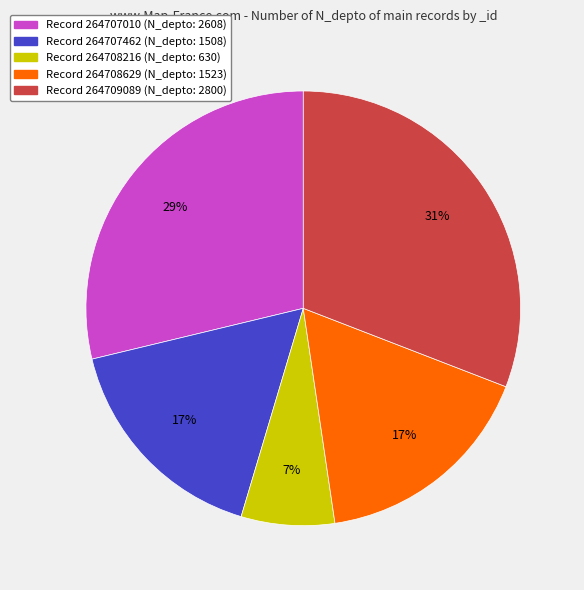

Does any single category account for the majority?

No